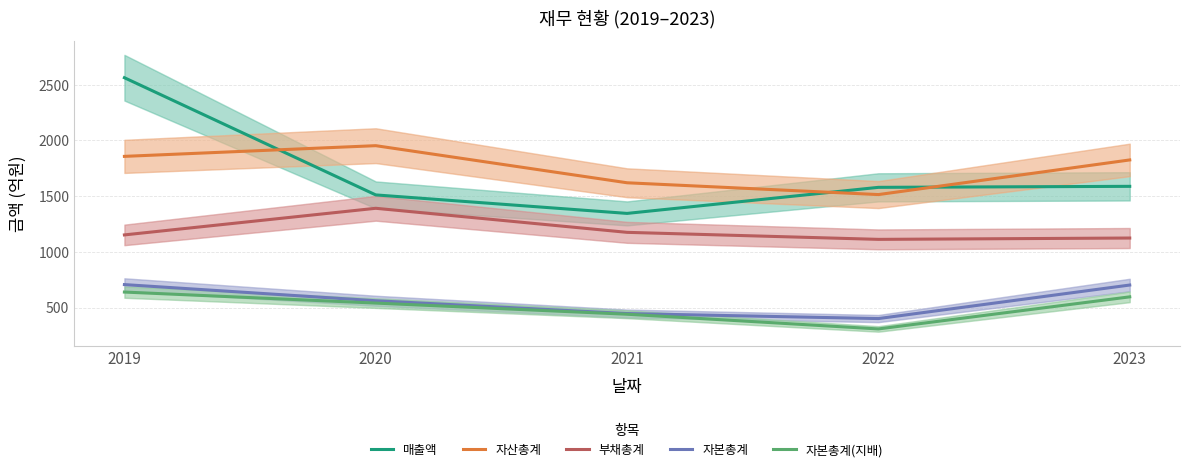

True or false: 매출액 and 자본총계(지배) cross at least once.

False